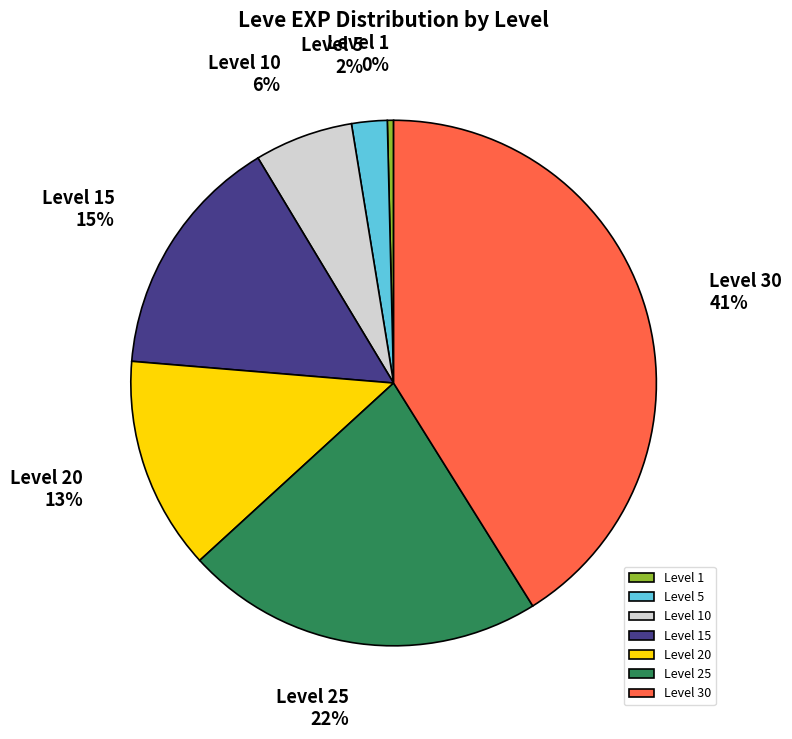

To the nearest percent, what is the difference between the largest and smallest slice percentages?

41%